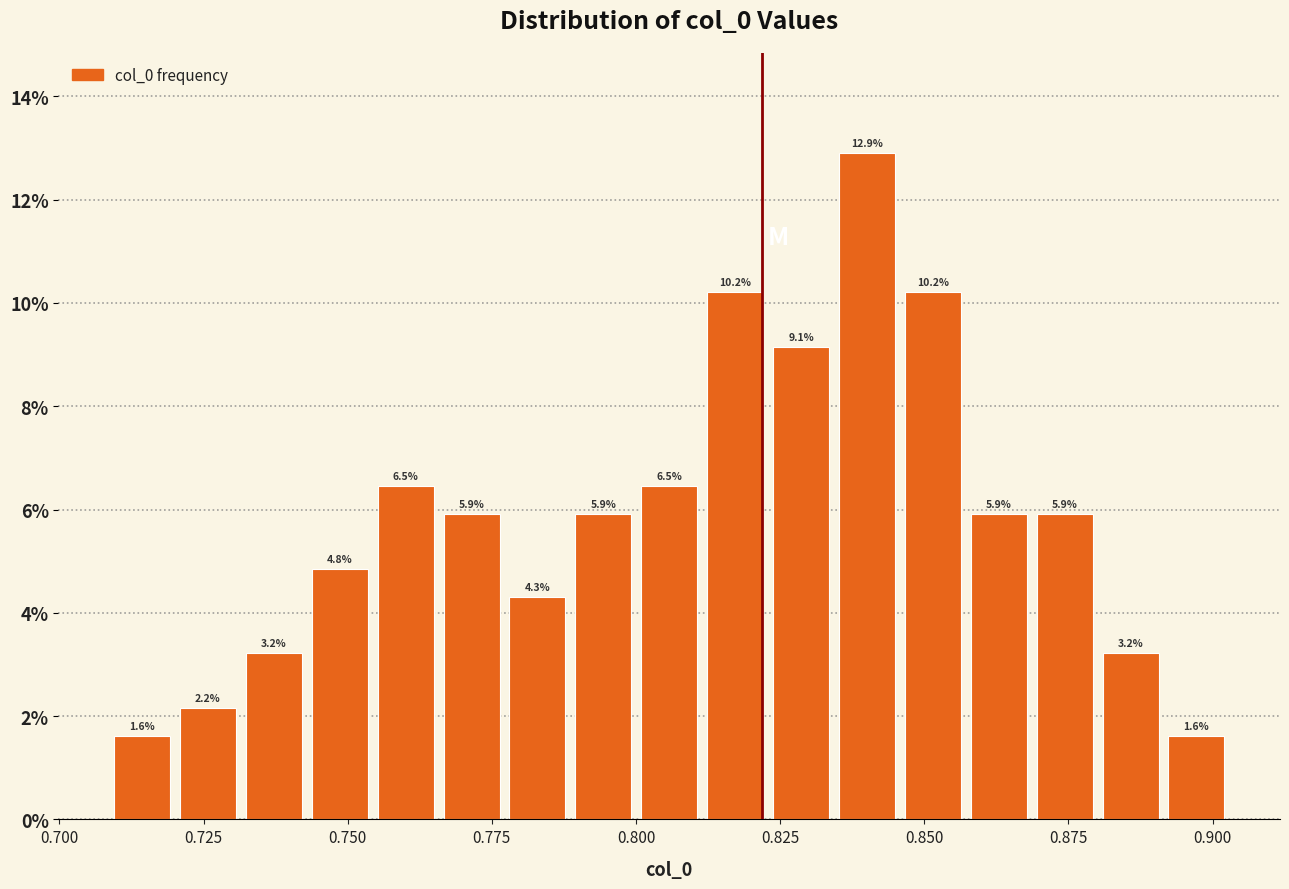

Around what value on the x-axis is the tallest bar? Give the approximate position of its centre, as read against the axis.

0.840